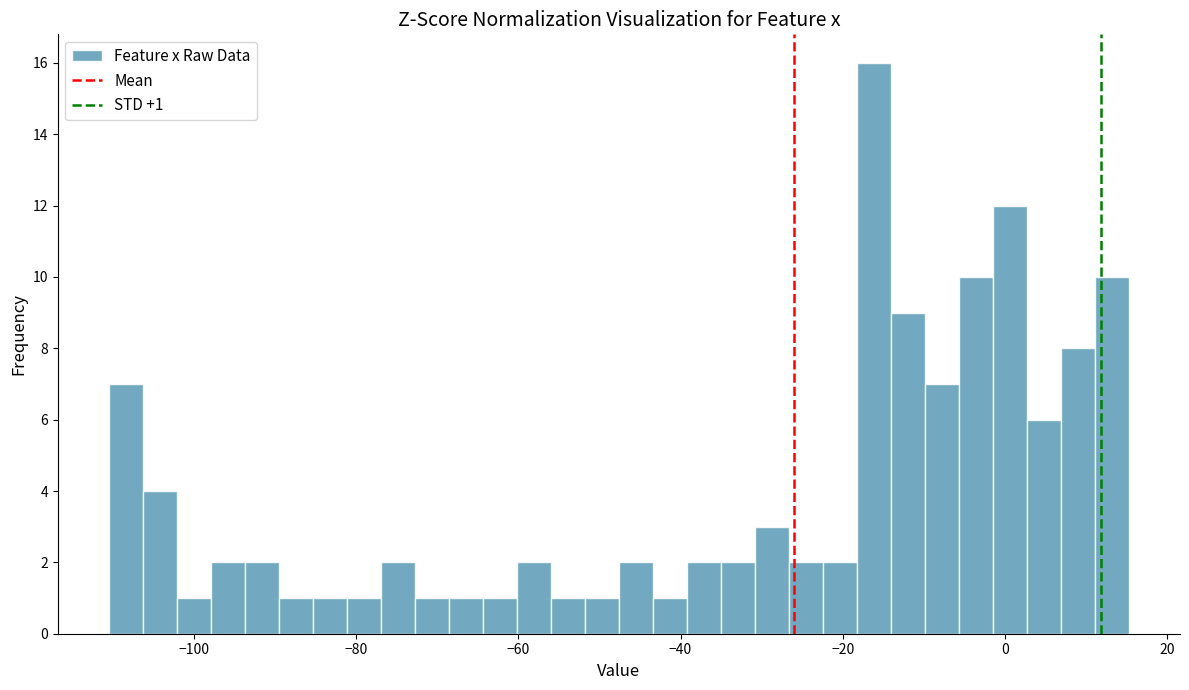

Read against the x-axis, roughly where is the centre of the tallest bar?

-16